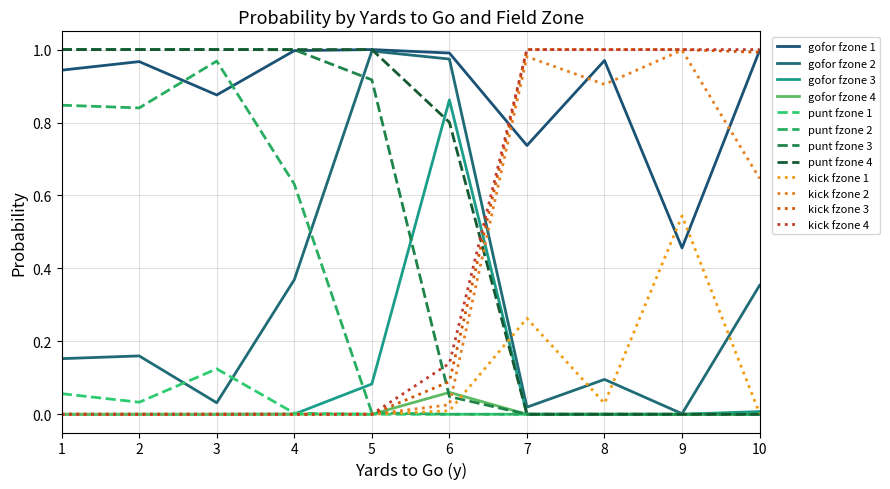

Does the chart have visible grid lines?

Yes